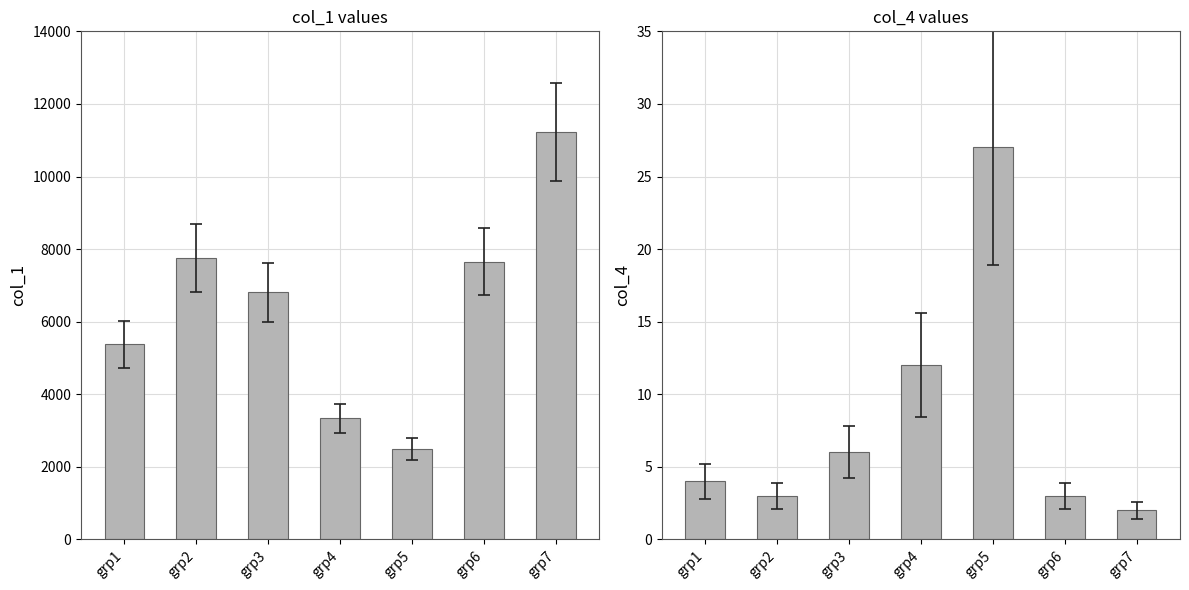

True or false: col_4 has a value of 4 at grp3.

False